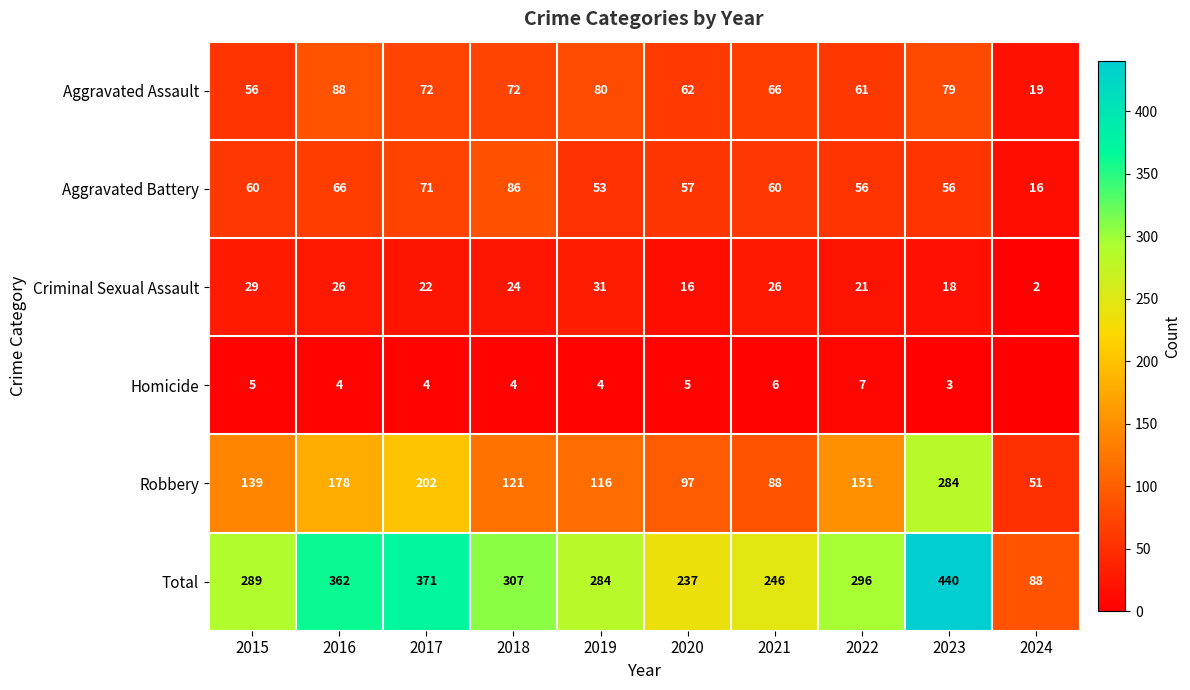

What is the maximum value shown in the chart?

440